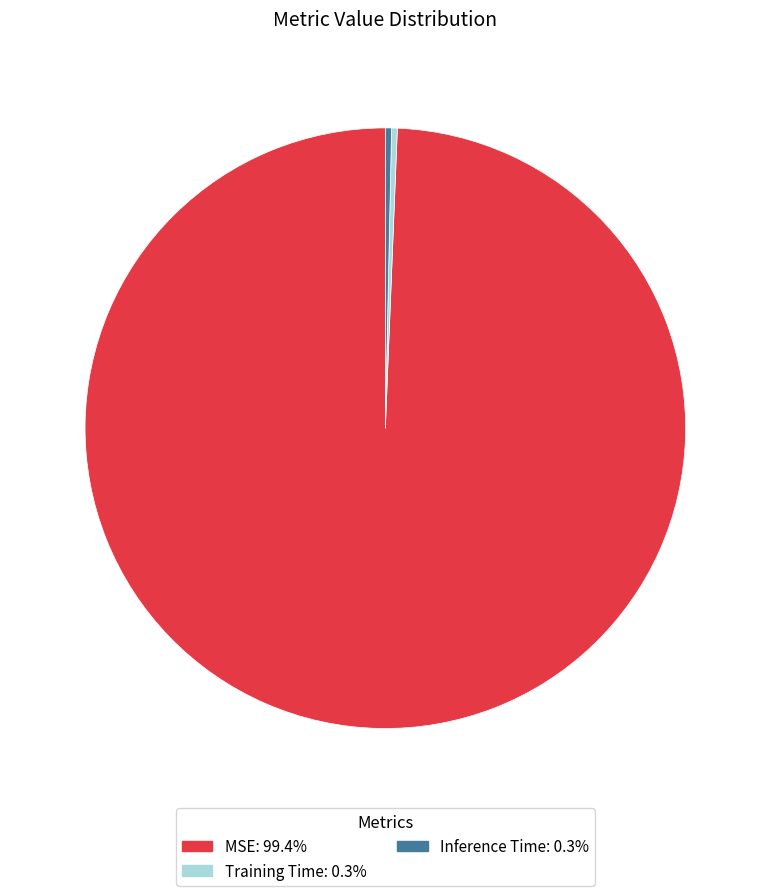

Which slice is the largest?

MSE